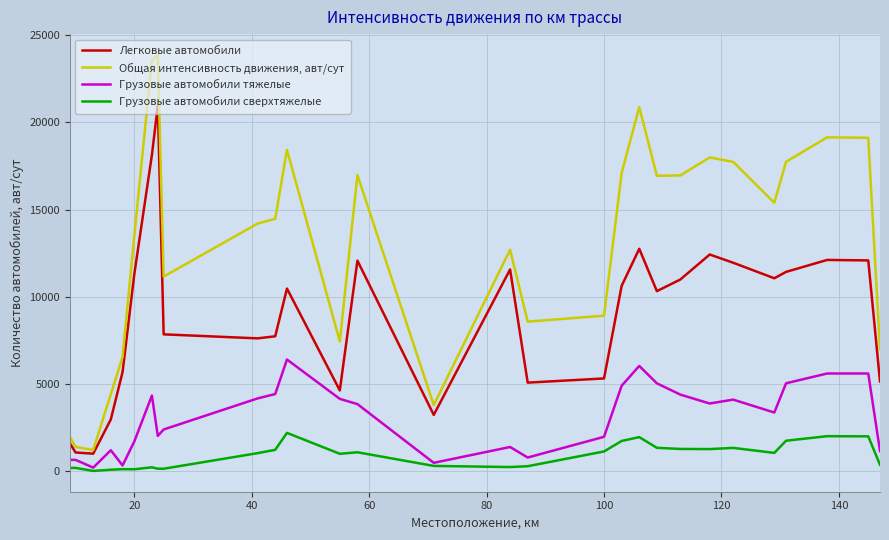

What is the maximum value shown in the chart?

23868